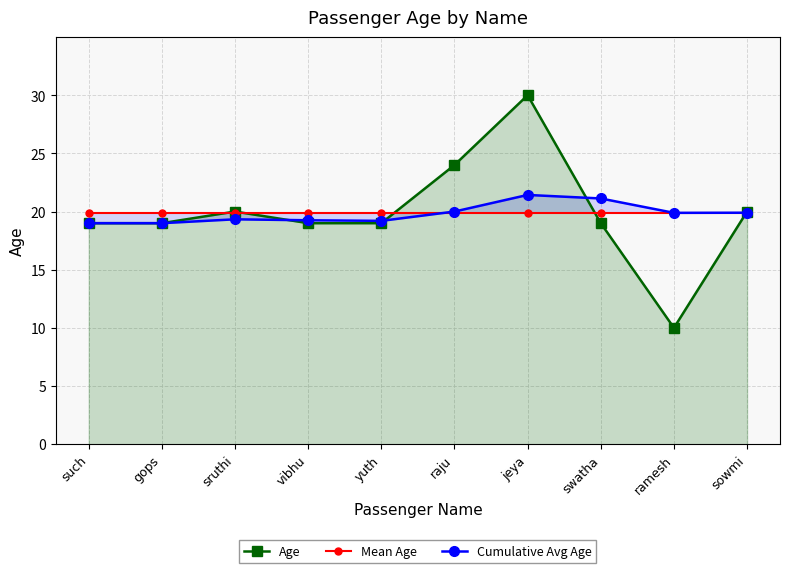

True or false: Age and Cumulative Avg Age cross at least once.

True